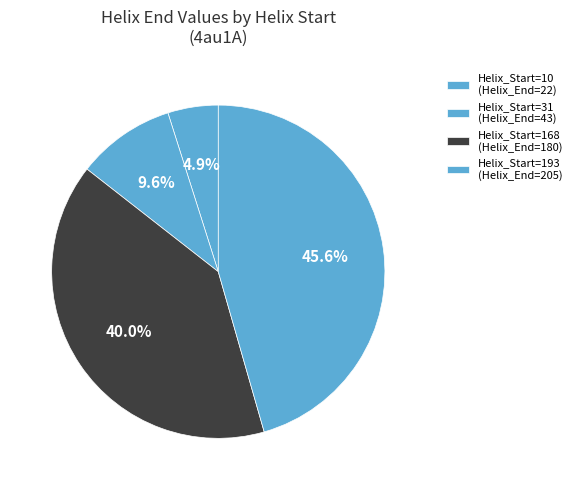

What is the smallest slice in the pie chart?

Helix_Start=10